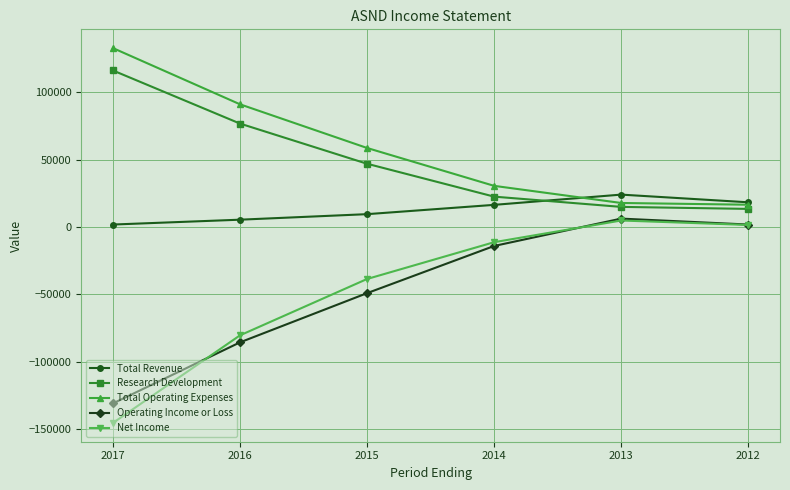

What is the average value of the Research Development series?

48417